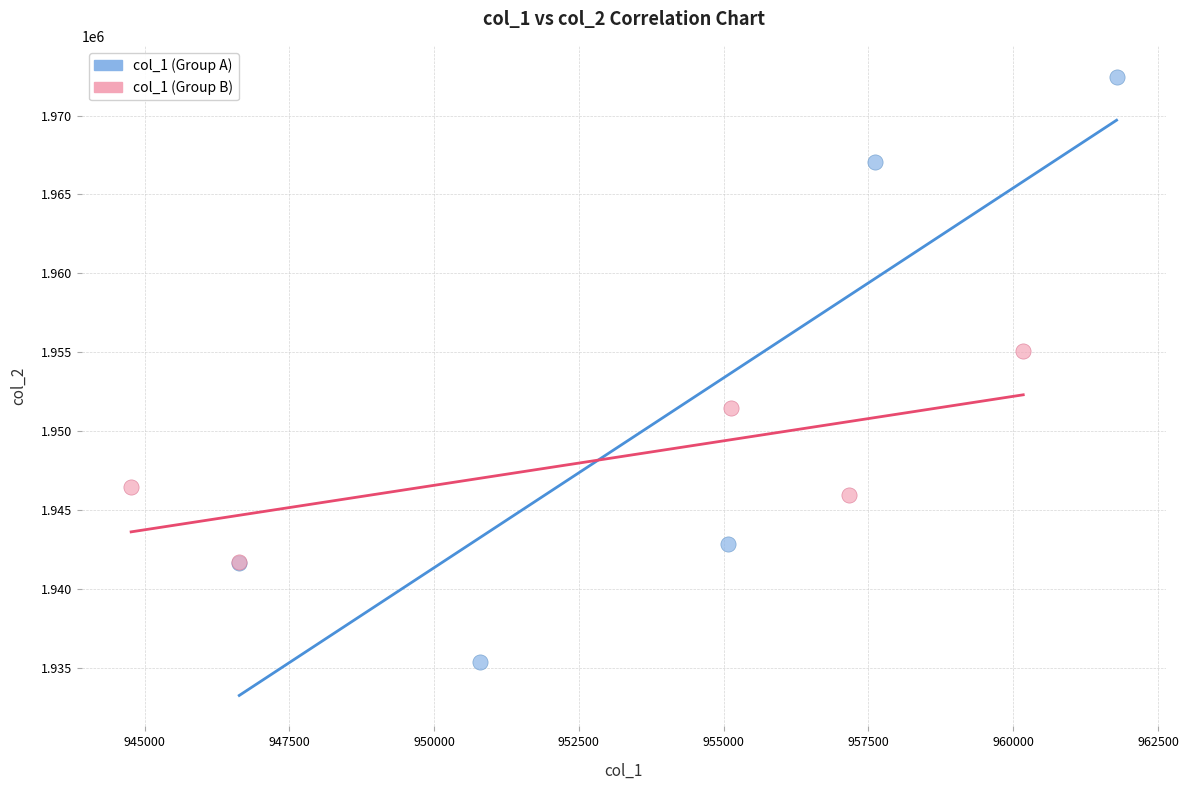

Which series contains the lowest Y value?

col_1 (Group A)